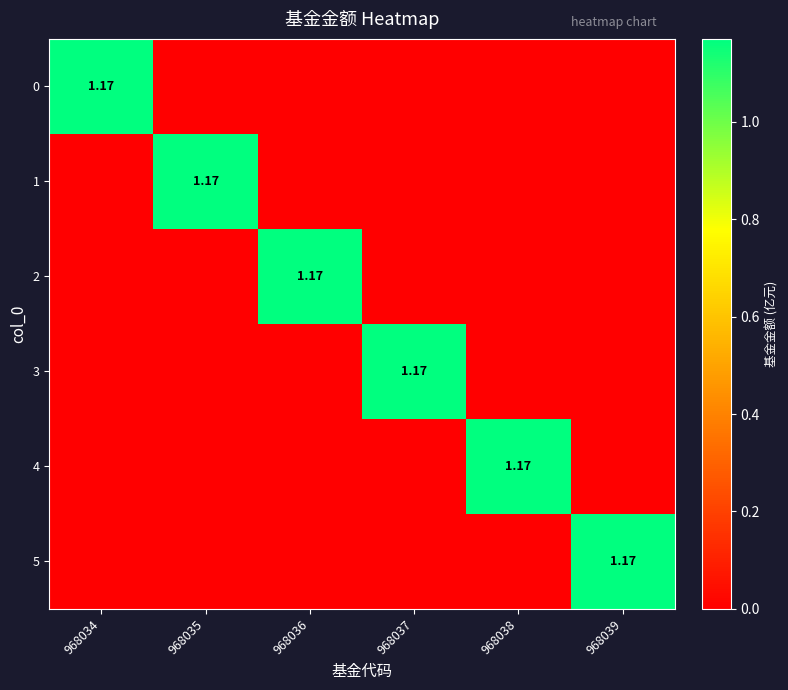

True or false: 3 has a value of 1.2 at 968037.

True